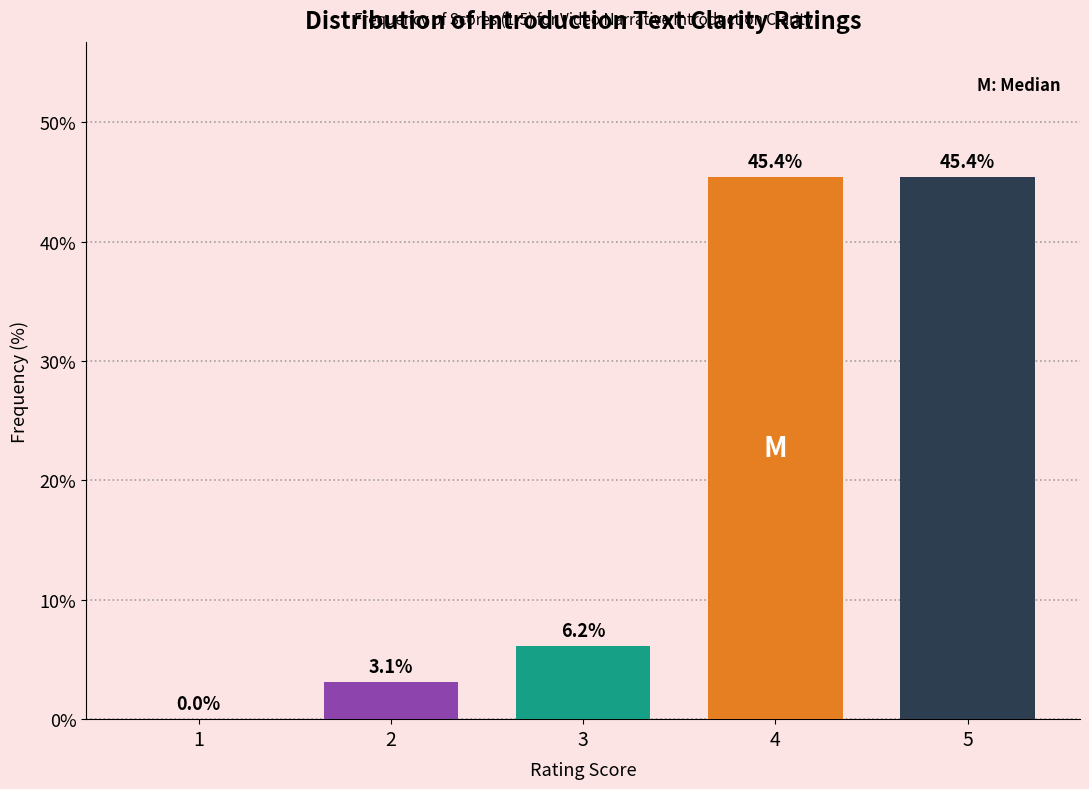

Reading left to right, list all the values displayed in this chart.

1=0.0	2=3.1	3=6.2	4=45.4	5=45.4